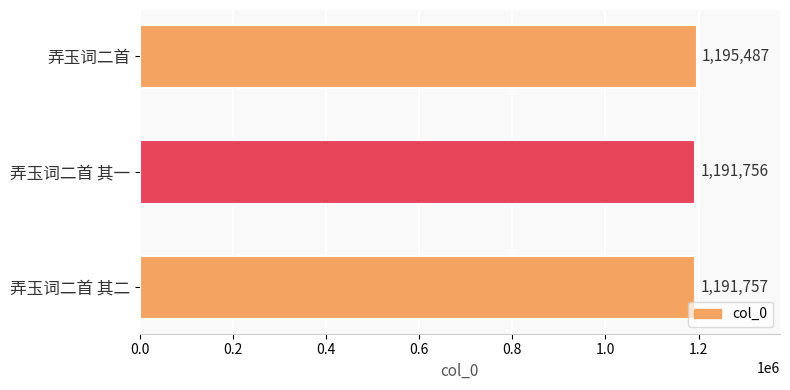

Rank the categories by value from highest to lowest.

弄玉词二首, 弄玉词二首 其二, 弄玉词二首 其一